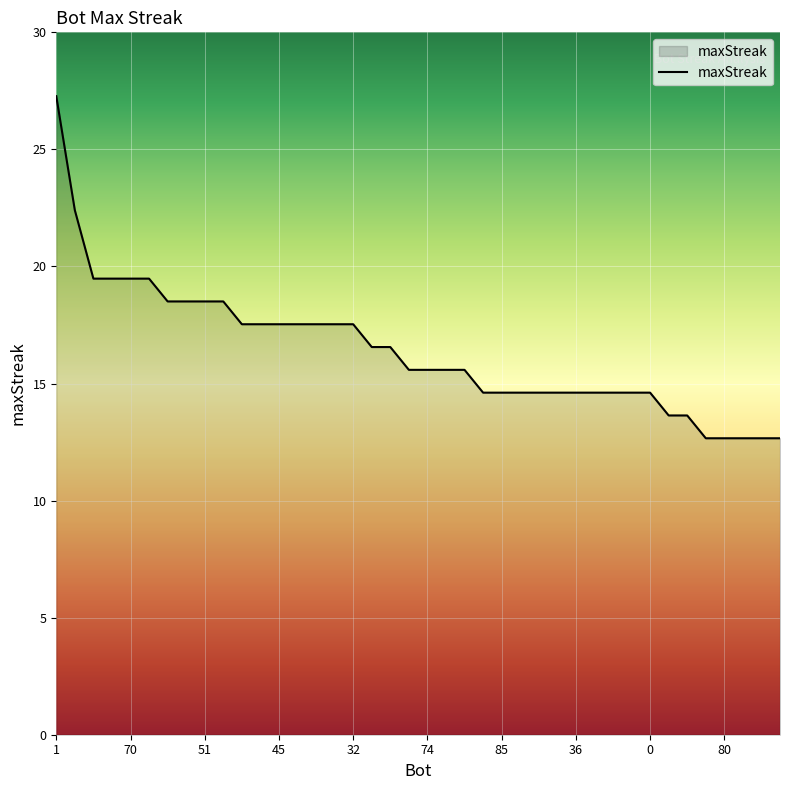

At which category does the chart reach its minimum across all series?

35